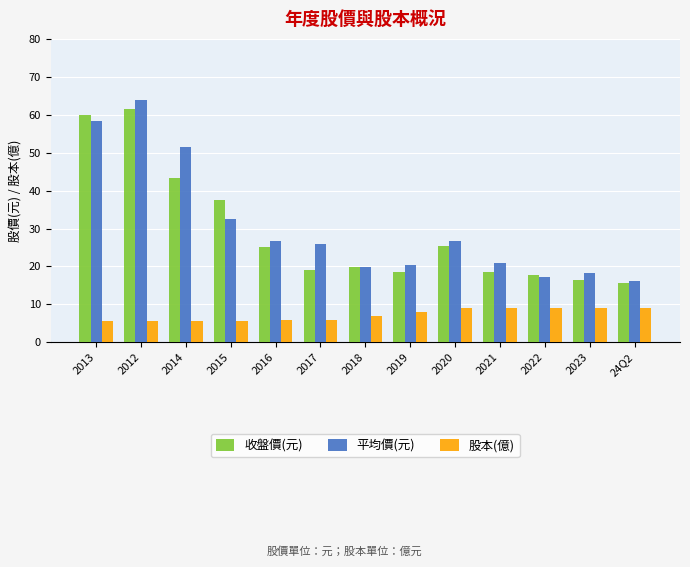

Where does the 收盤價(元) series first go above 19?

2013